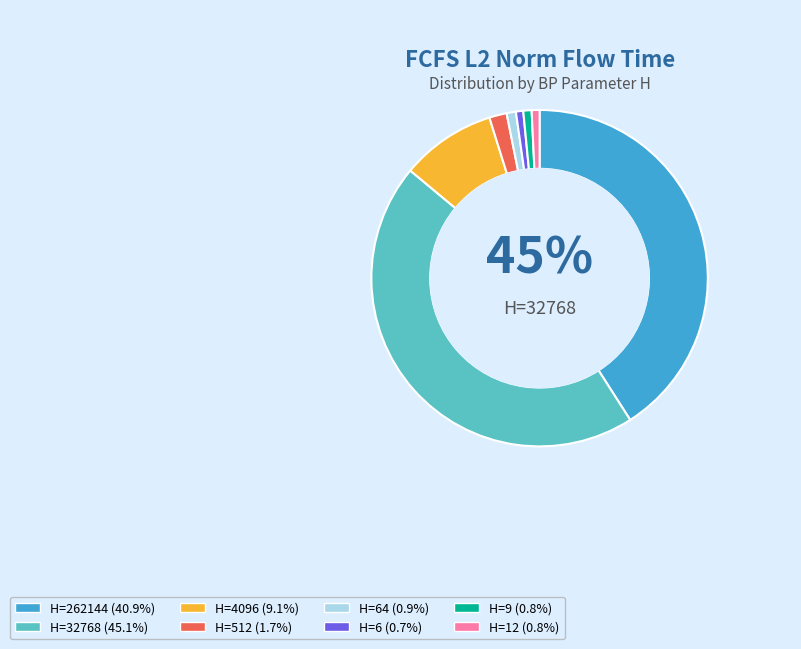

Does any single category account for the majority?

No